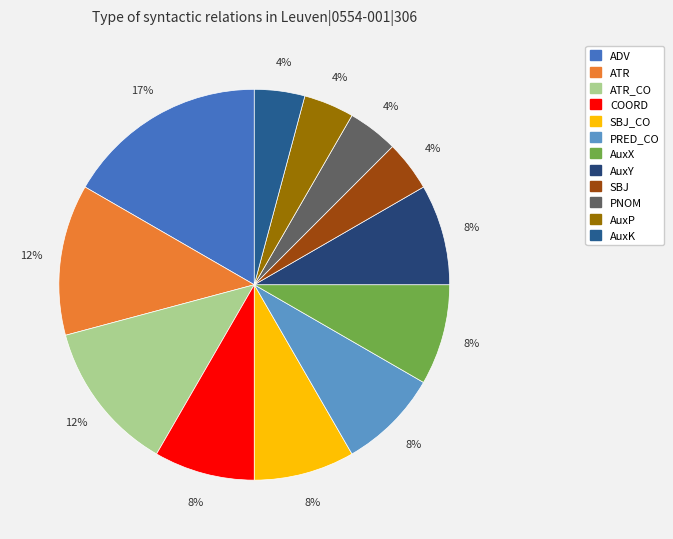

Count the number of slices in the pie.

12